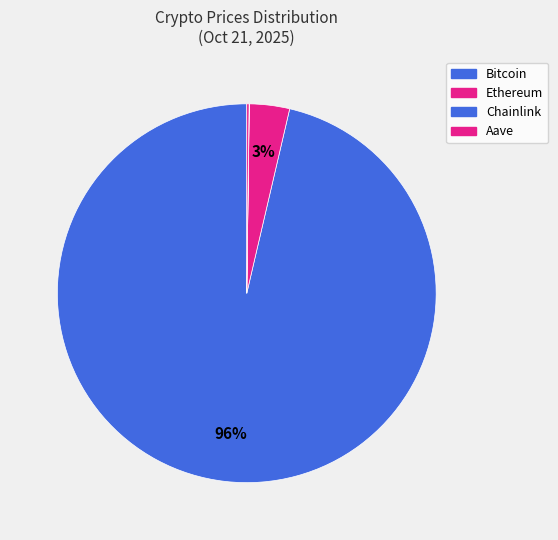

Combined, do Bitcoin and Aave account for over 50%?

Yes